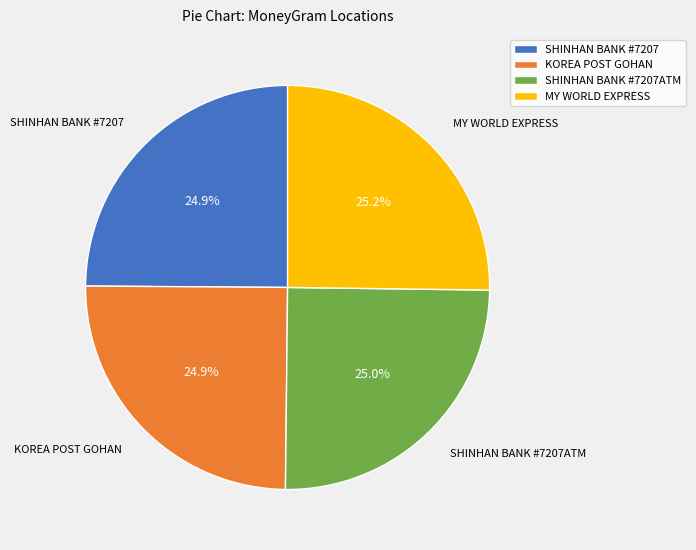

What percentage do SHINHAN BANK #7207 and KOREA POST GOHAN together represent?

49.8%